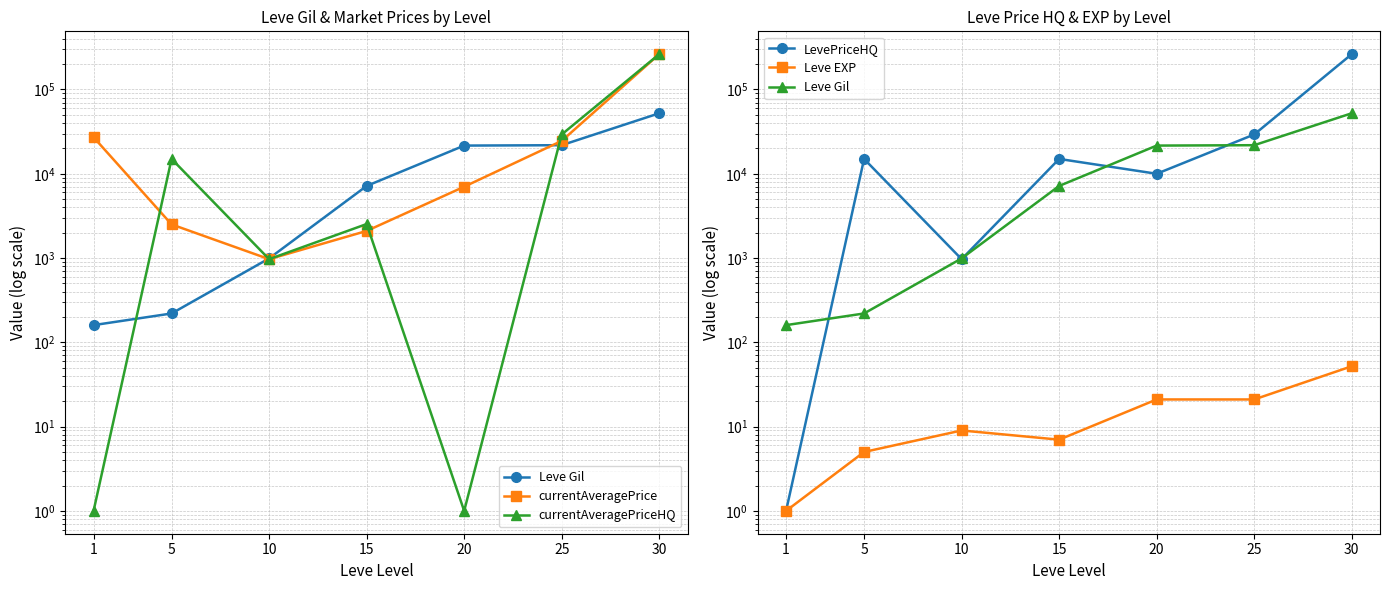

How many distinct data groups are displayed?

5